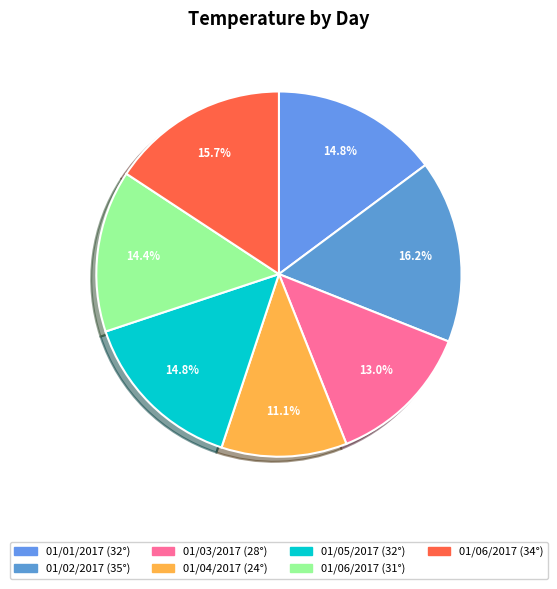

Count the number of slices in the pie.

7